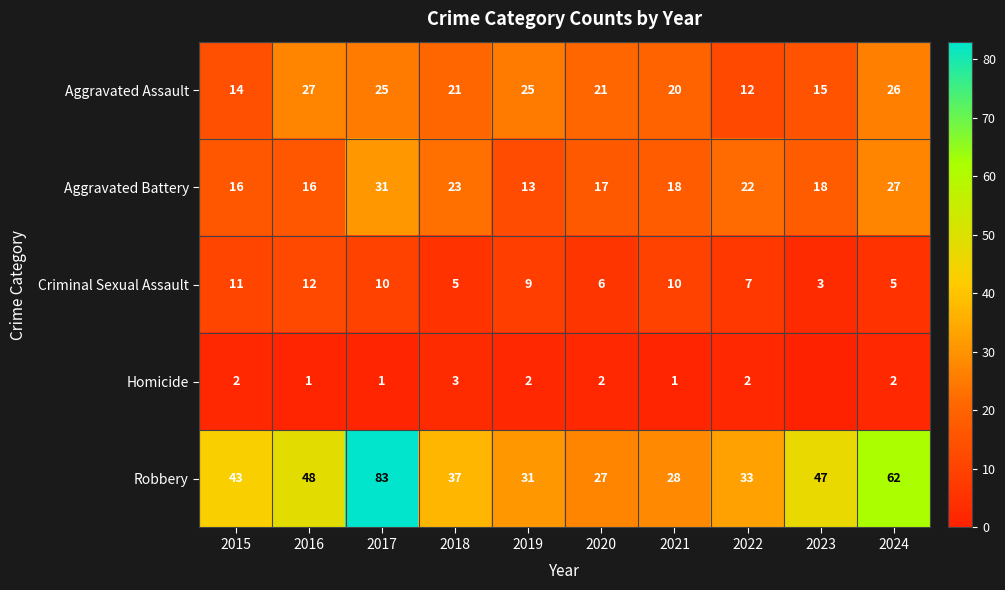

The Criminal Sexual Assault series shows 7 at 2022. True or false?

True